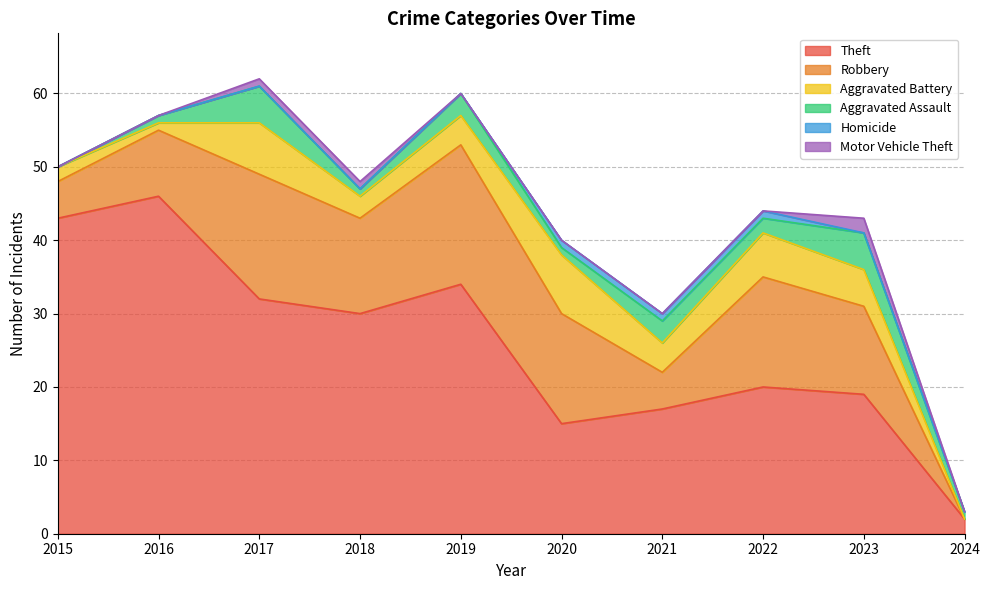

What is the spread (max minus min) of values at 2023?

19